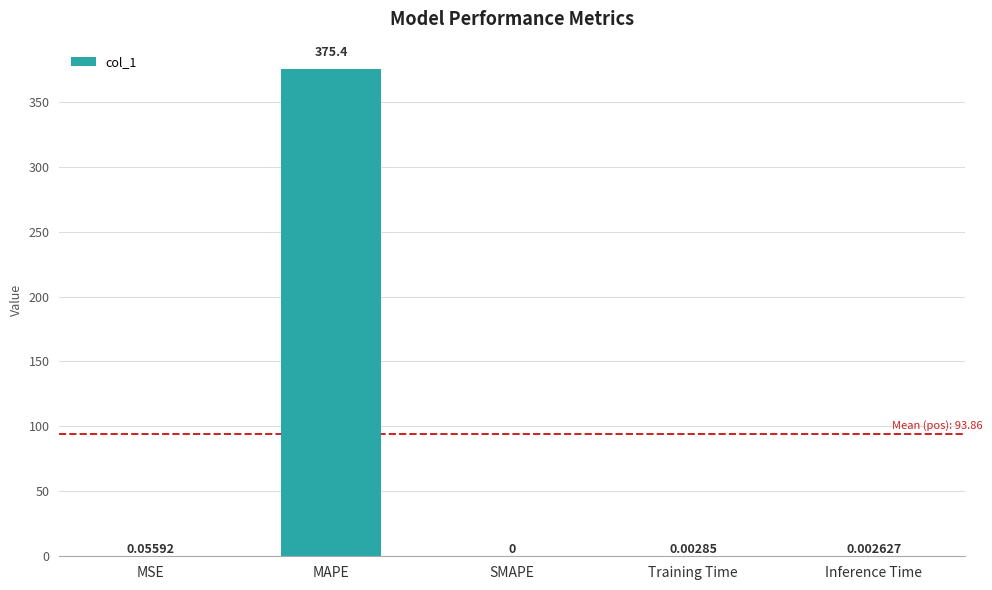

Read the value at MAPE.

375.4